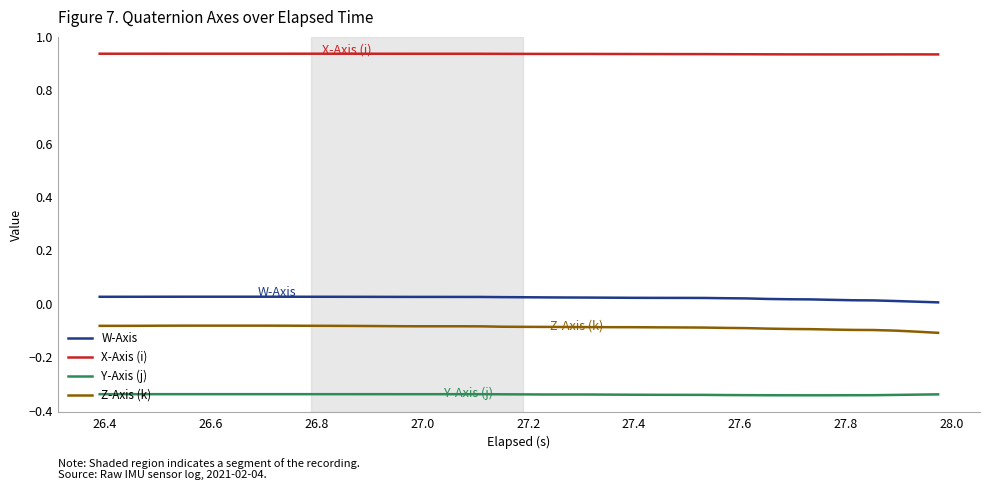

True or false: Y-Axis (j) and X-Axis (i) intersect in this chart.

False